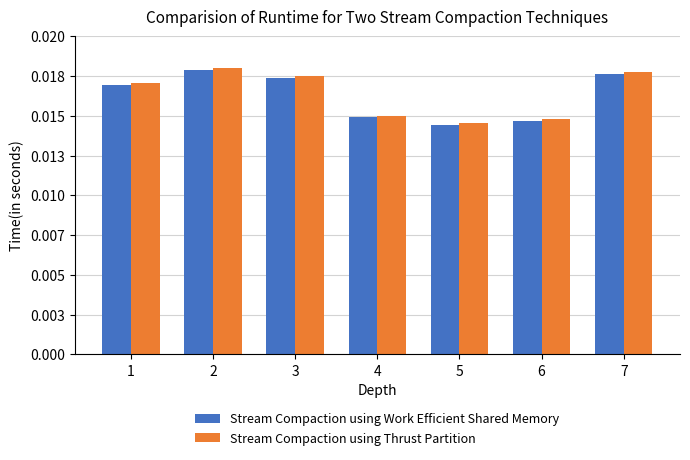

Does the chart contain stacked bars?

No